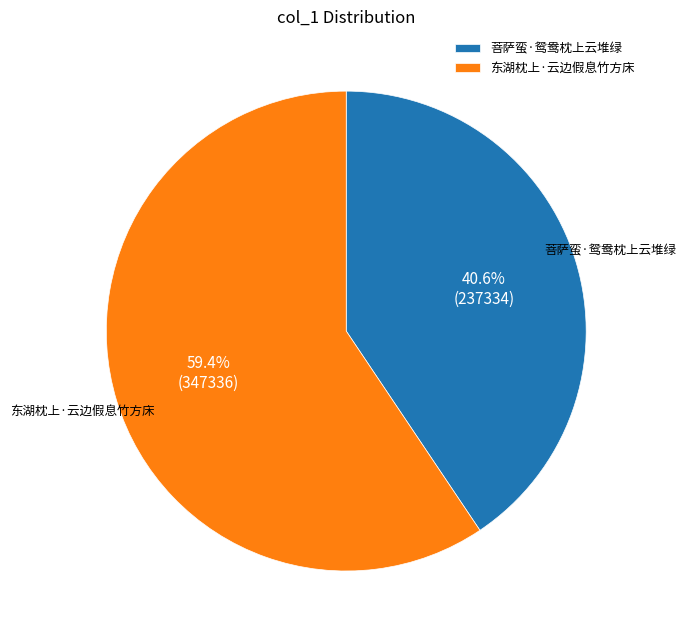

To the nearest percent, what percentage of the pie is 东湖枕上·云边假息竹方床?

59%